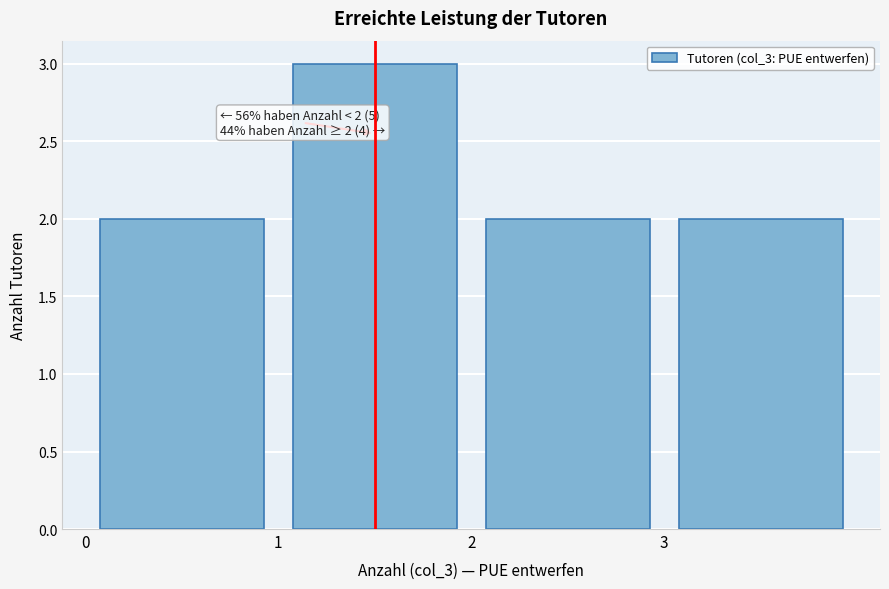

Which range on the x-axis has the tallest bar?

1 to 2